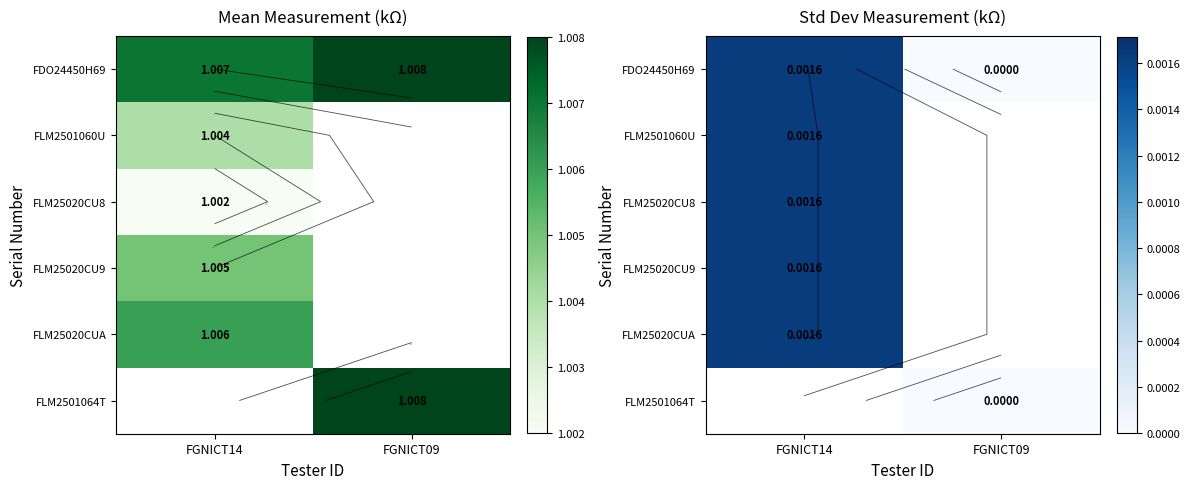

At which label does FLM25020CU8 reach its minimum?

FGNICT14